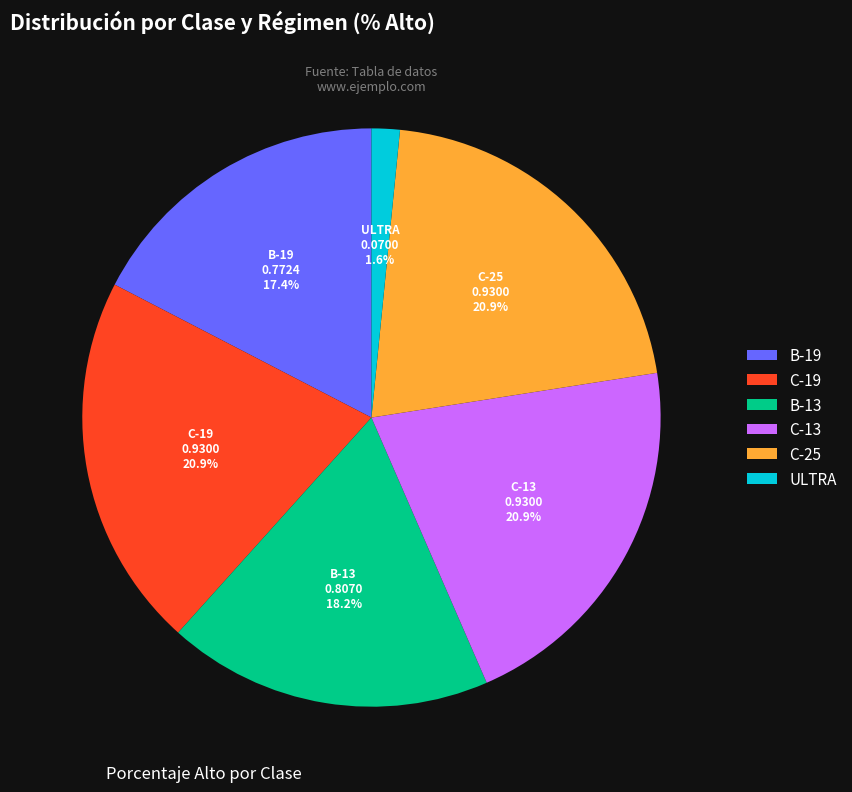

How much of the chart is everything except ULTRA?

98.4%